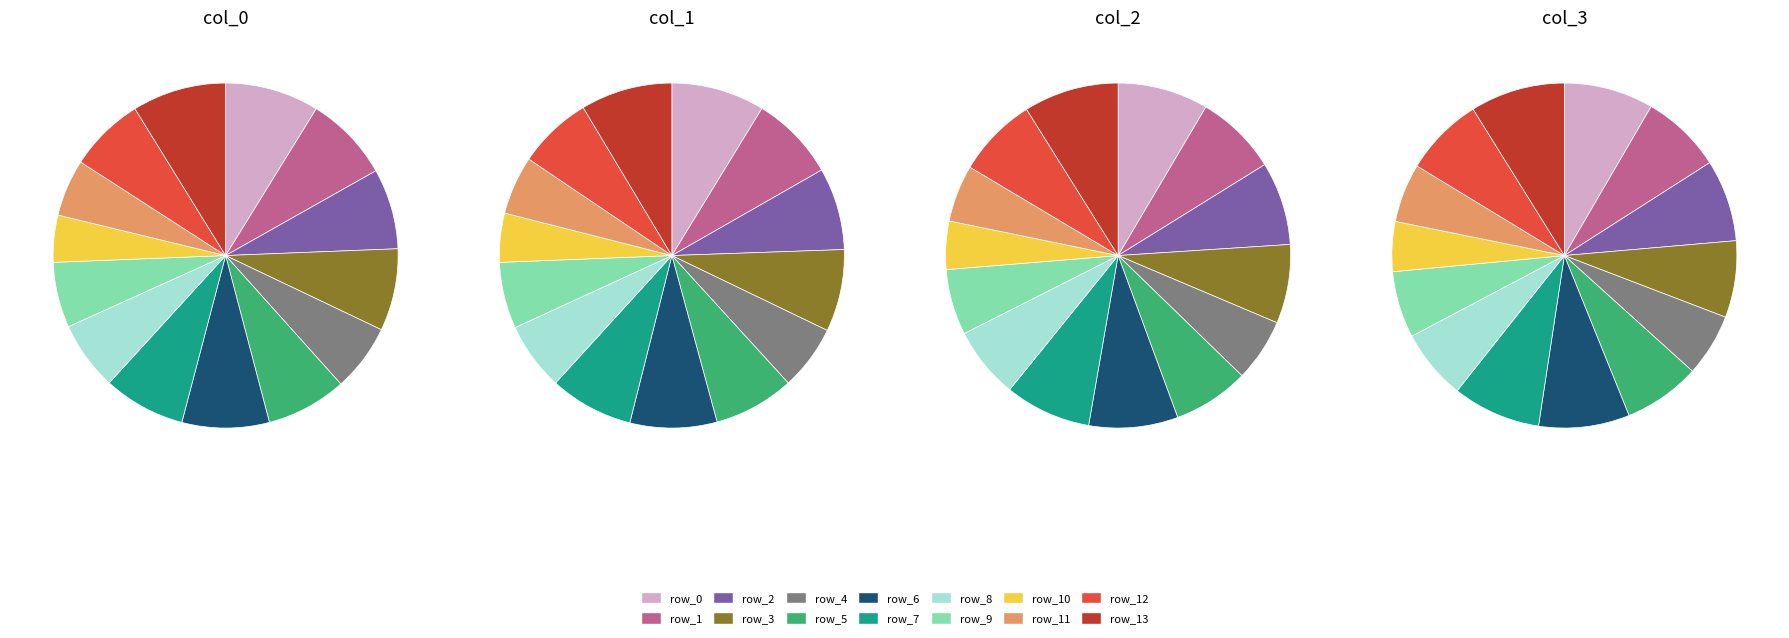

Combined, what portion of the pie is 11 and 9?

11.5%